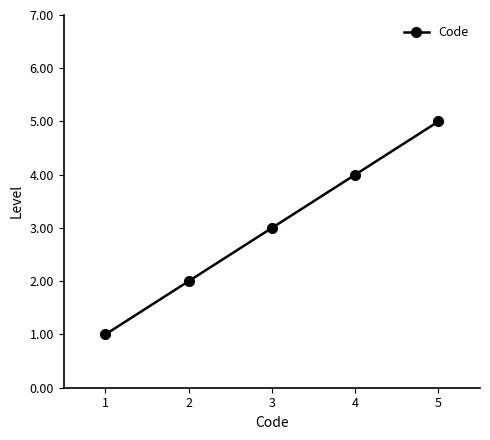

What is the sum of all values?

15